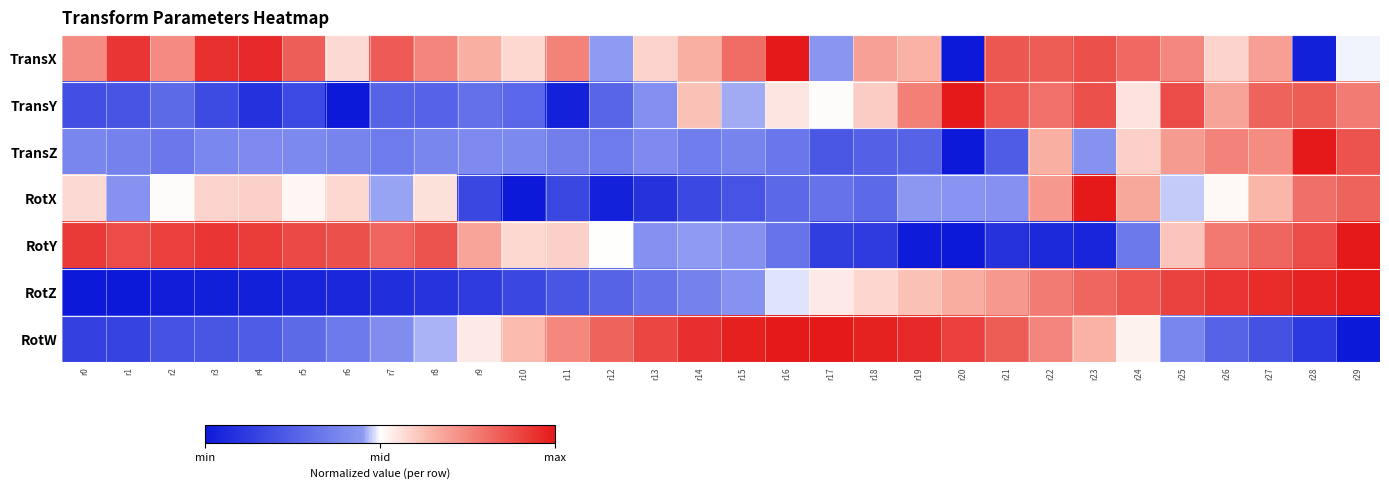

At which category is the sum across all series the highest?

r29